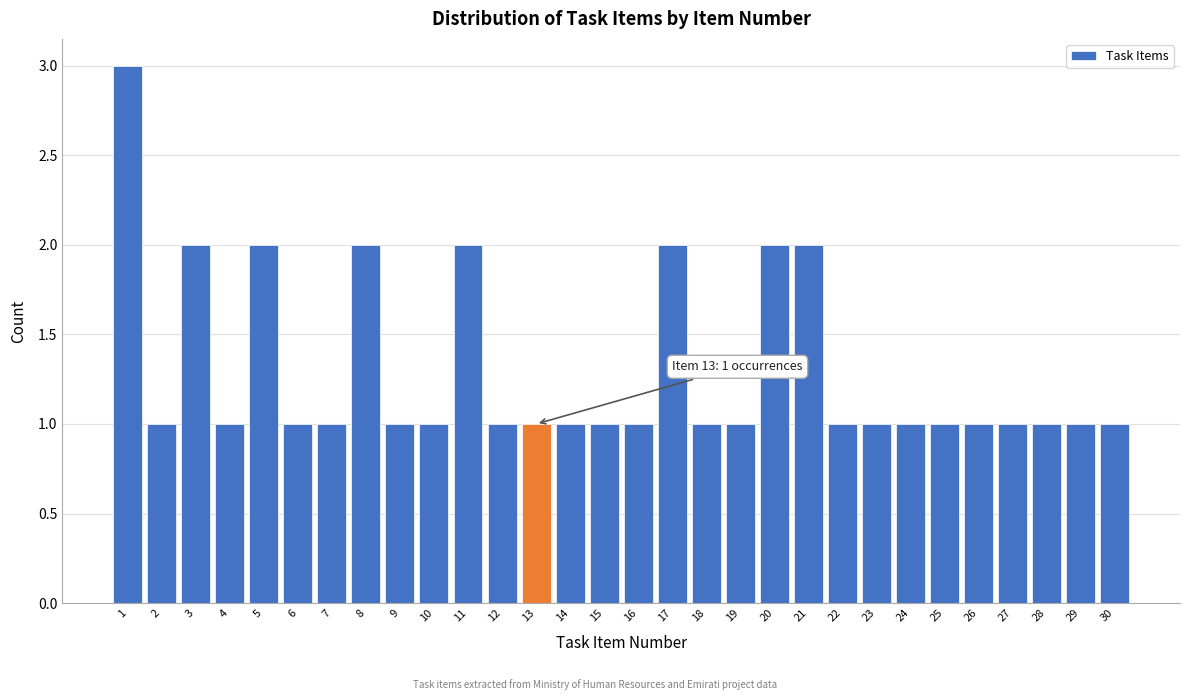

Reading left to right, list all the values displayed in this chart.

3	1	2	1	2	1	1	2	1	1	2	1	1	1	1	1	2	1	1	2	2	1	1	1	1	1	1	1	1	1